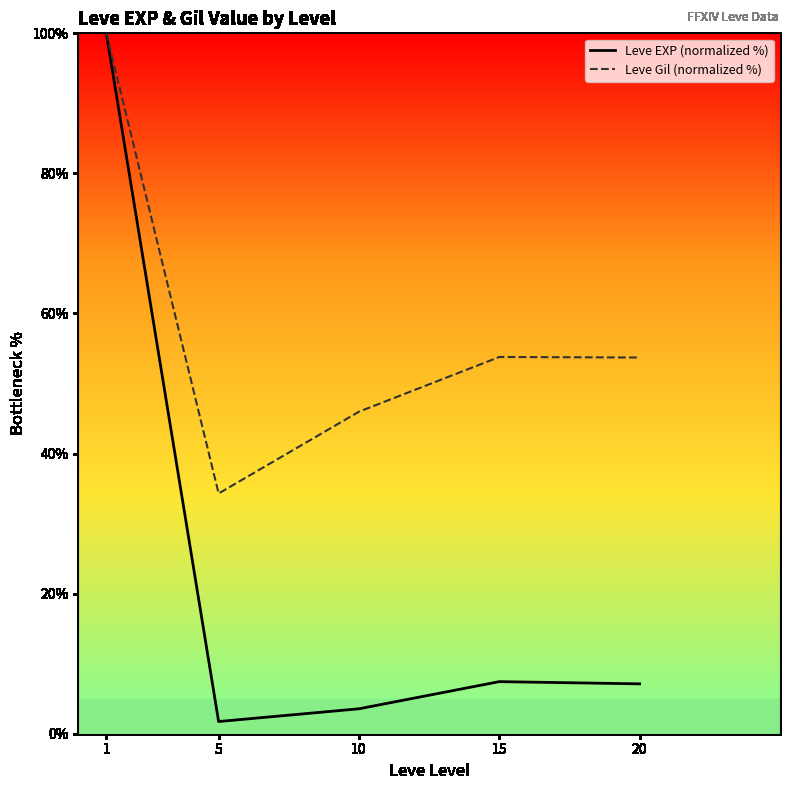

Does the chart have visible grid lines?

No